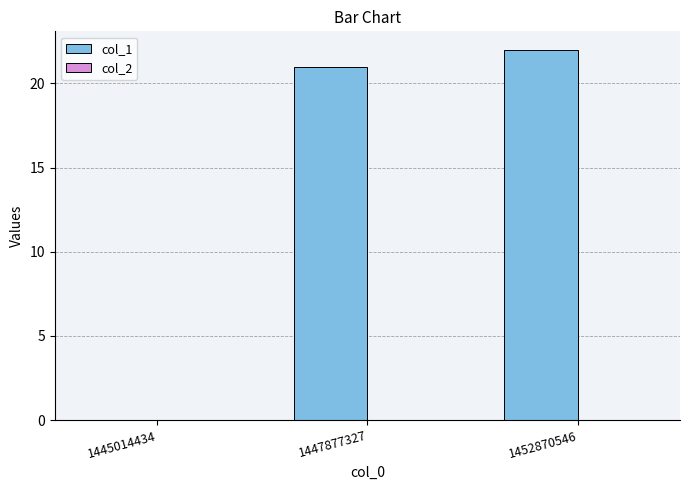

Which has a higher value, 1445014434 or 1452870546?

1452870546